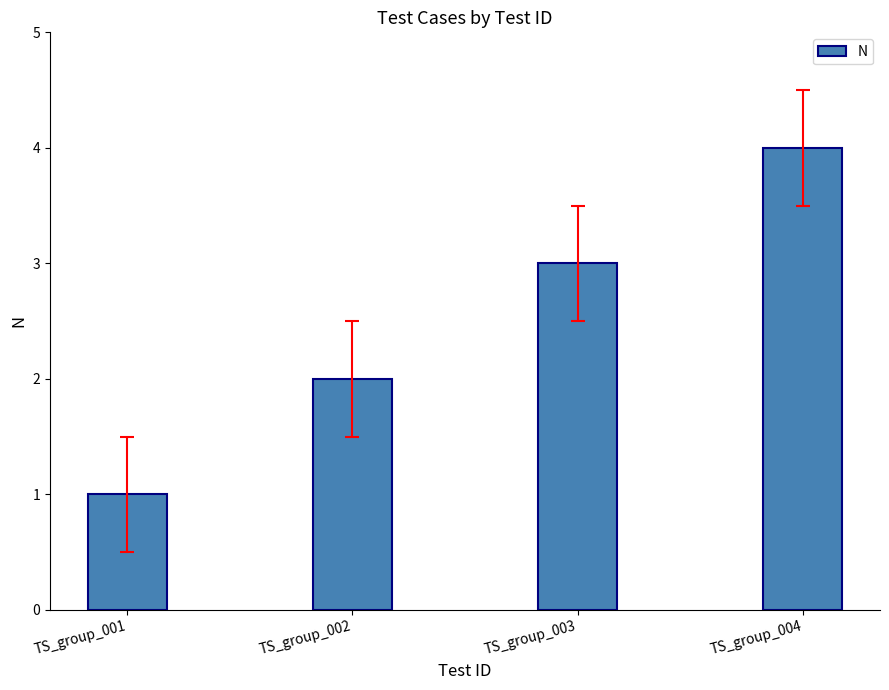

Is it true that the value at TS_group_003 is 4?

False